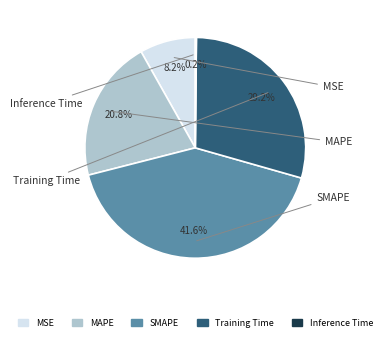

Is there a majority slice in this chart?

No